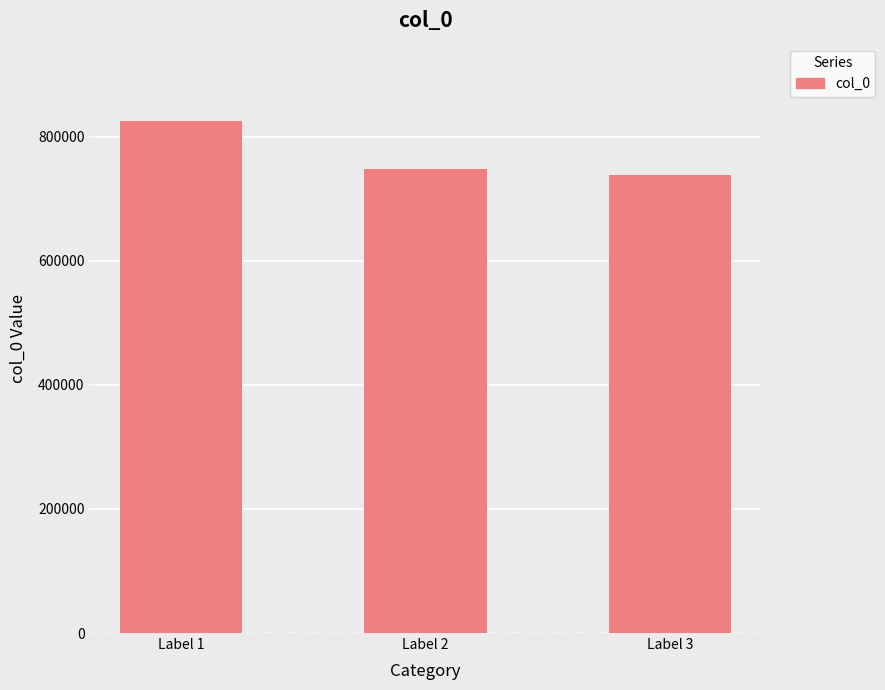

Between Label 2 and Label 1, which is larger?

Label 1